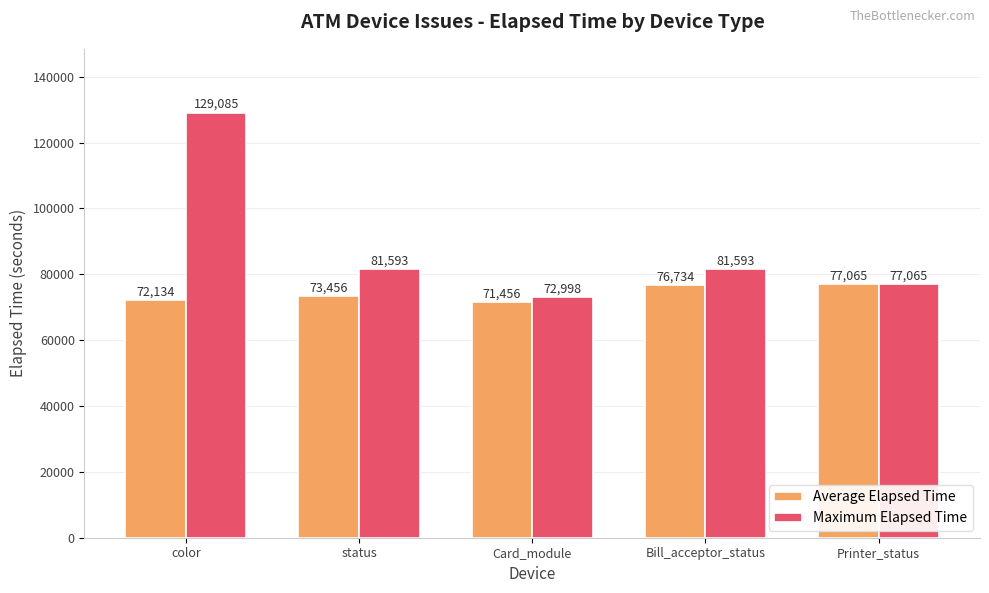

Which category has the highest value in the Maximum Elapsed Time series?

color